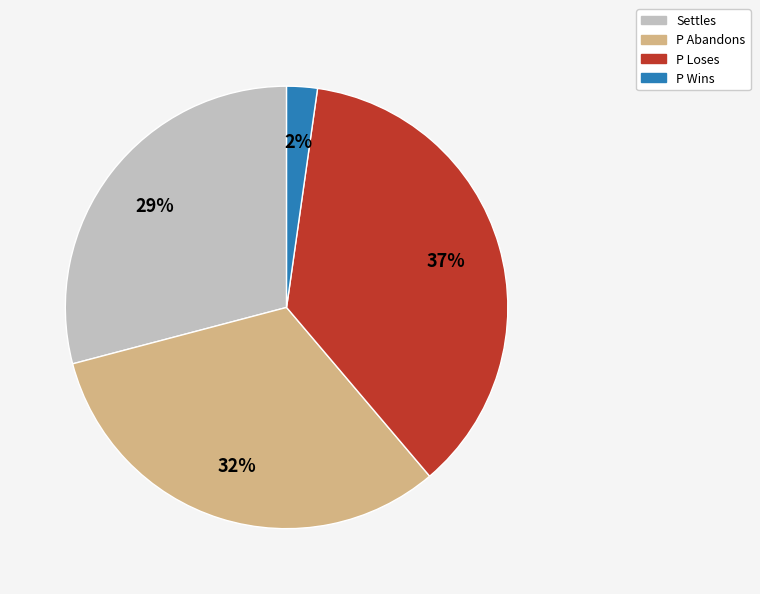

Is it true that P Loses is 50% of the pie?

False